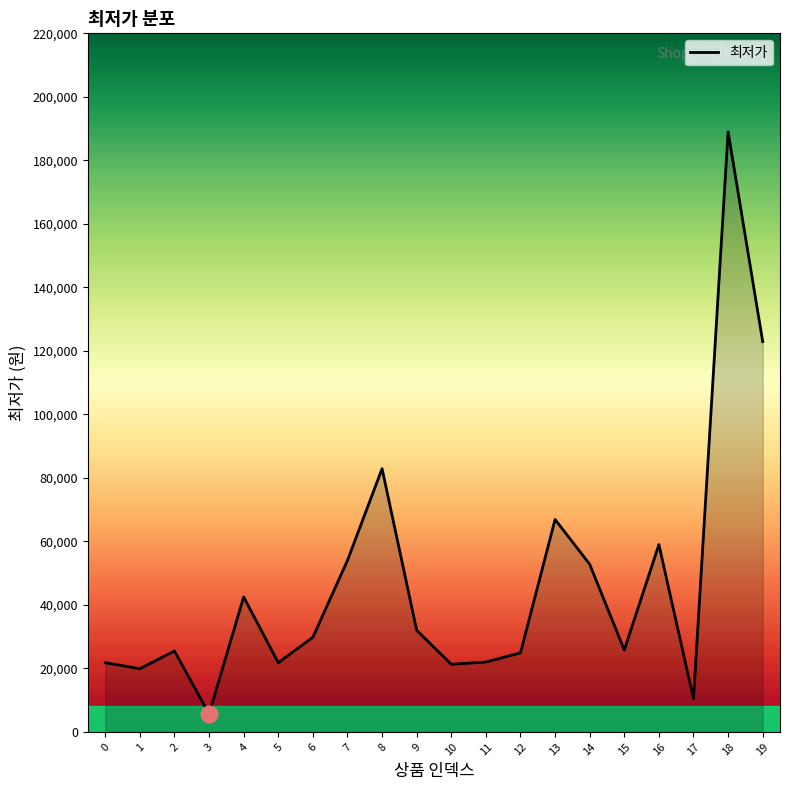

Count the number of data series in this chart.

1